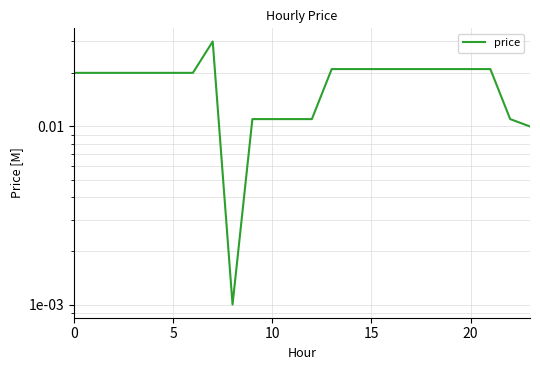

How many lines are shown in the chart?

1